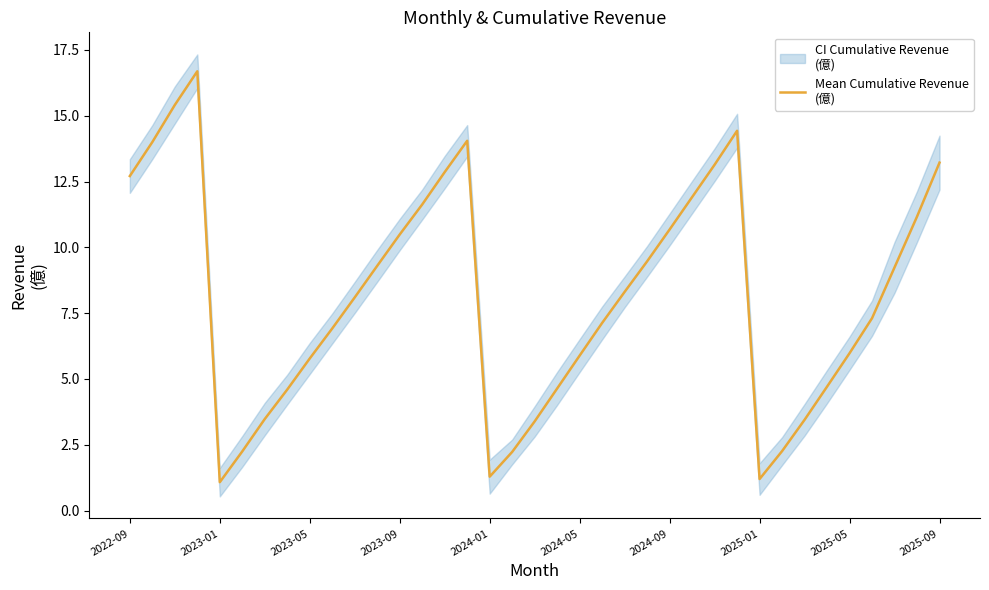

What is the value of the 19th point from the left?

3.4